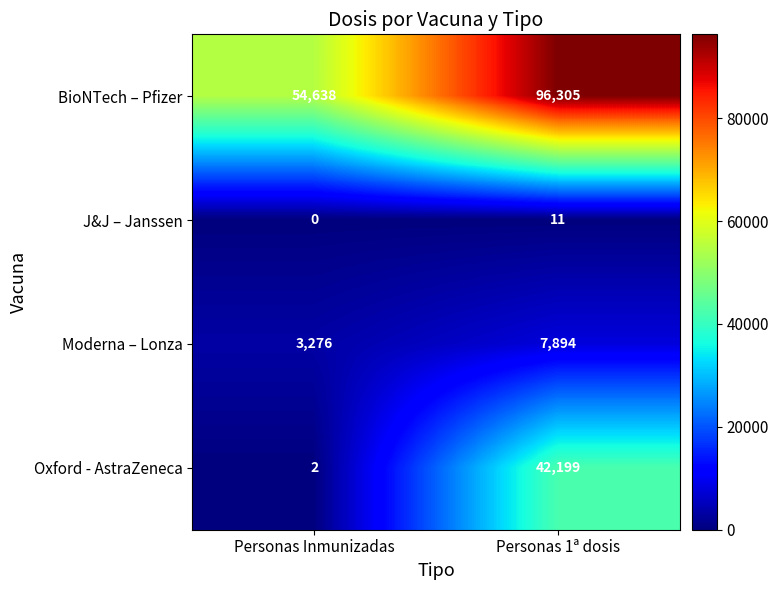

What is the difference between the maximum and minimum values in the J&J – Janssen series?

11